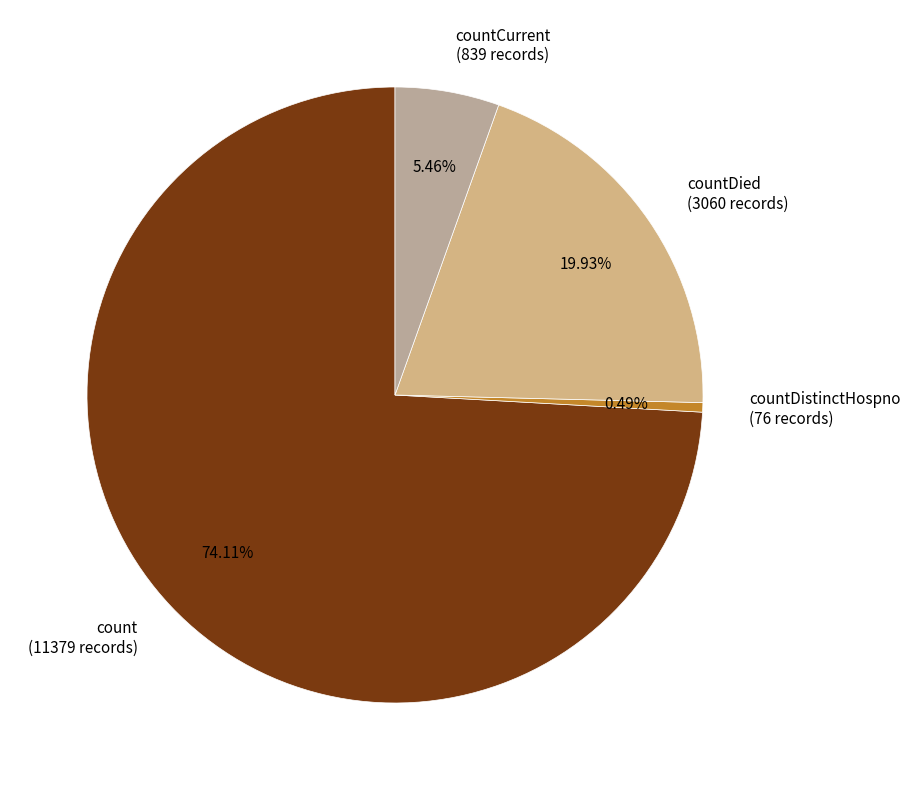

What is the largest slice in the pie chart?

count (11379 records)